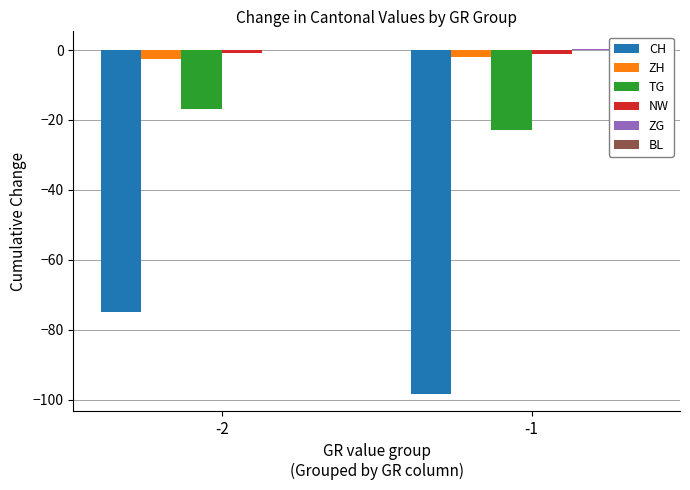

How many groups of bars are there?

2